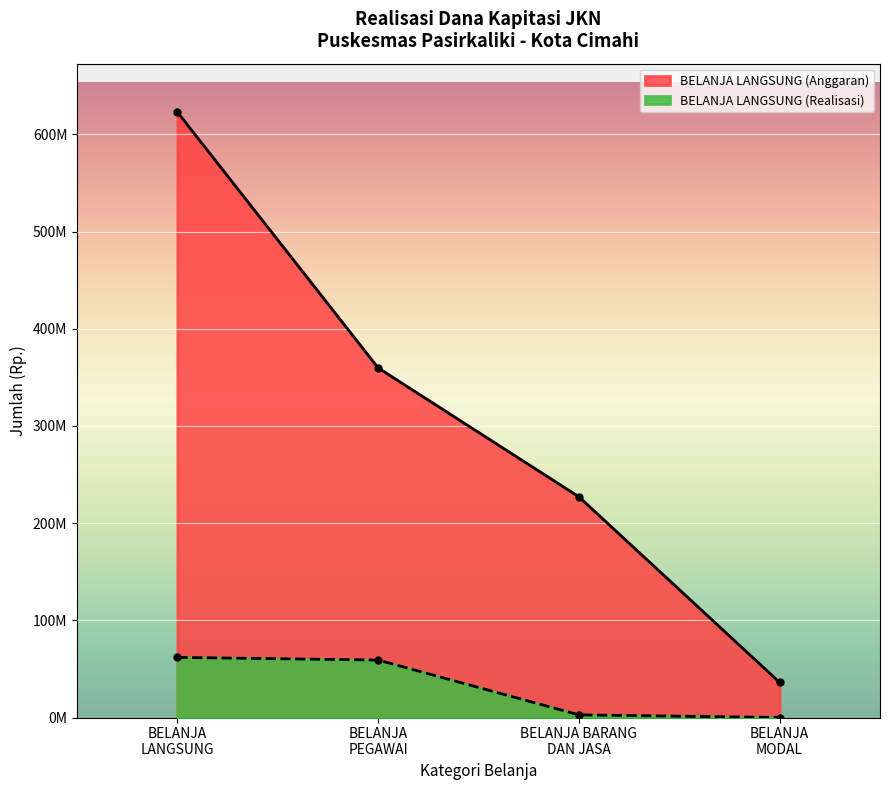

What is the label of the 4th point from the right?

BELANJA
LANGSUNG